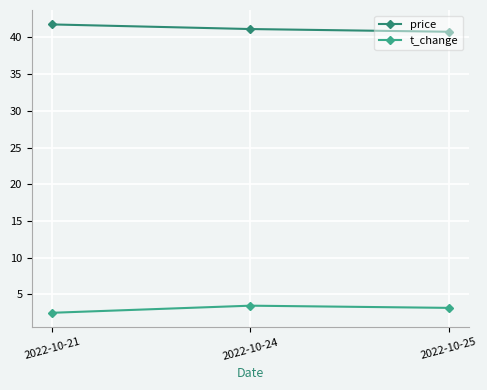

How many lines are shown in the chart?

2